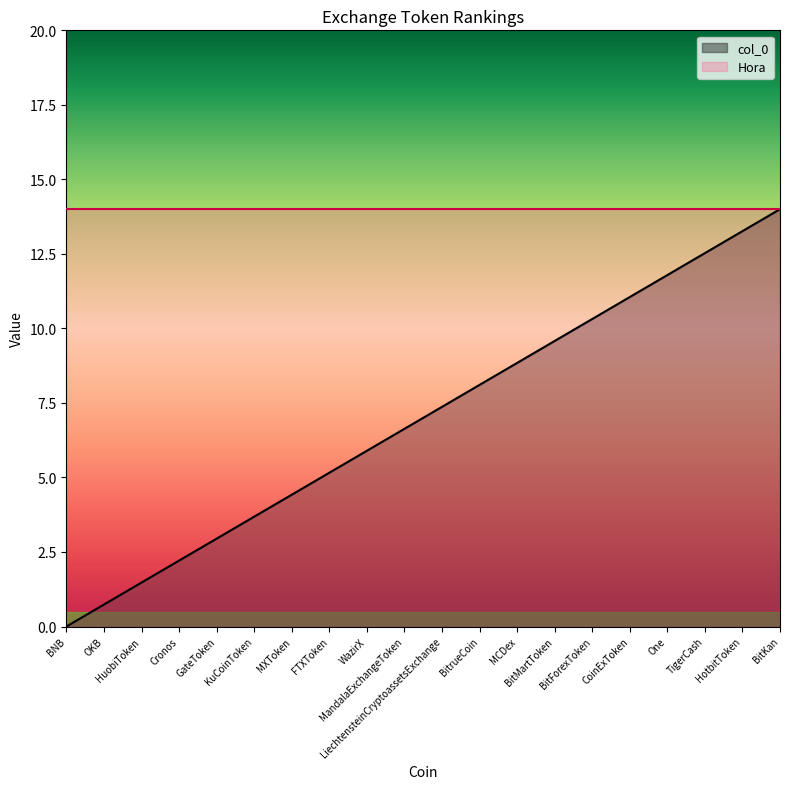

What is the maximum value shown in the chart?

14.0